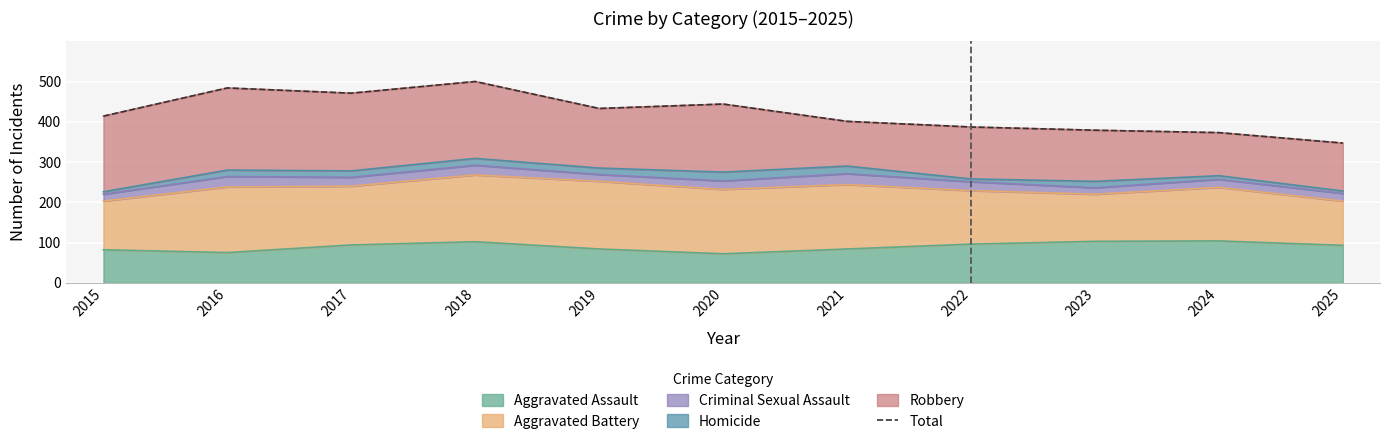

Reading left to right, what are all the values shown in this chart?

2015=414	2016=484	2017=471	2018=500	2019=433	2020=444	2021=401	2022=387	2023=379	2024=373	2025=347